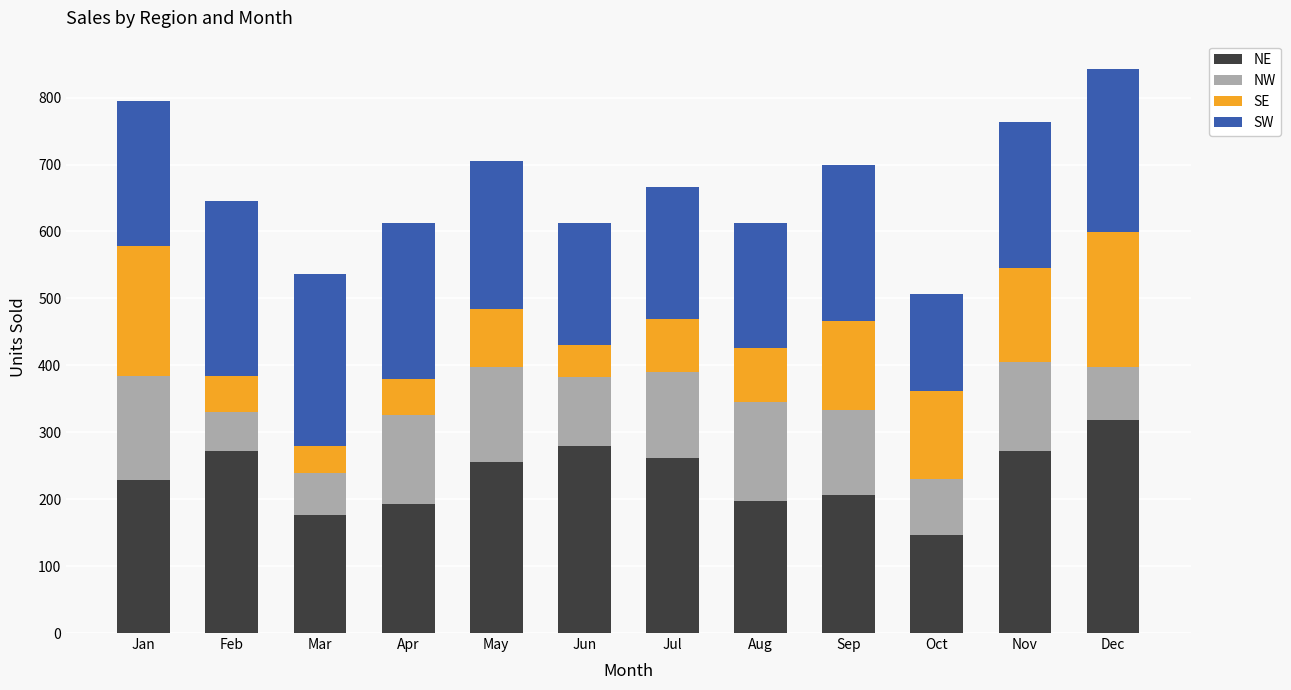

What is the total value across all series at Nov?

764